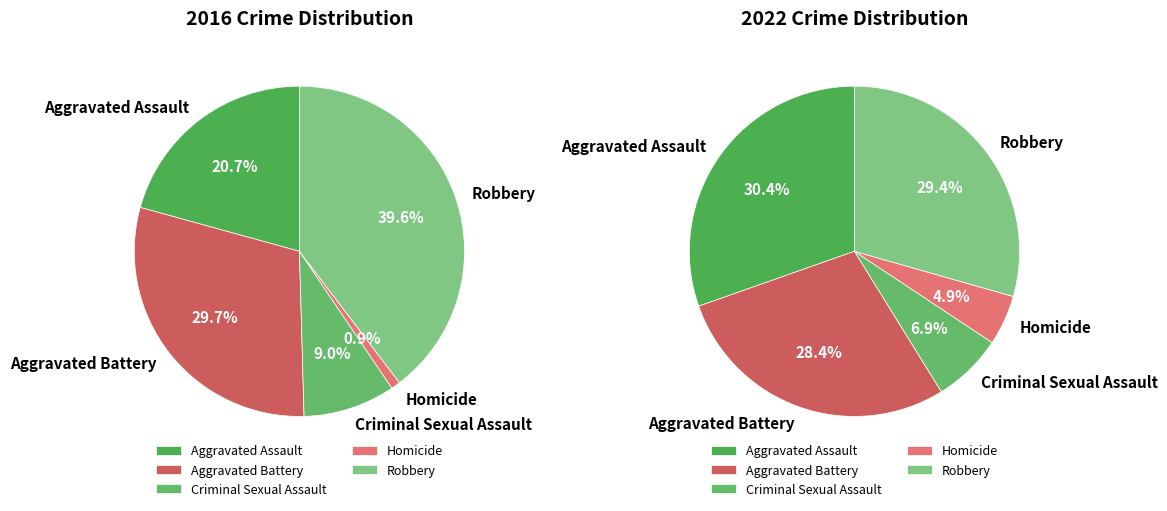

What percentage is the Homicide slice, to the nearest percent?

5%